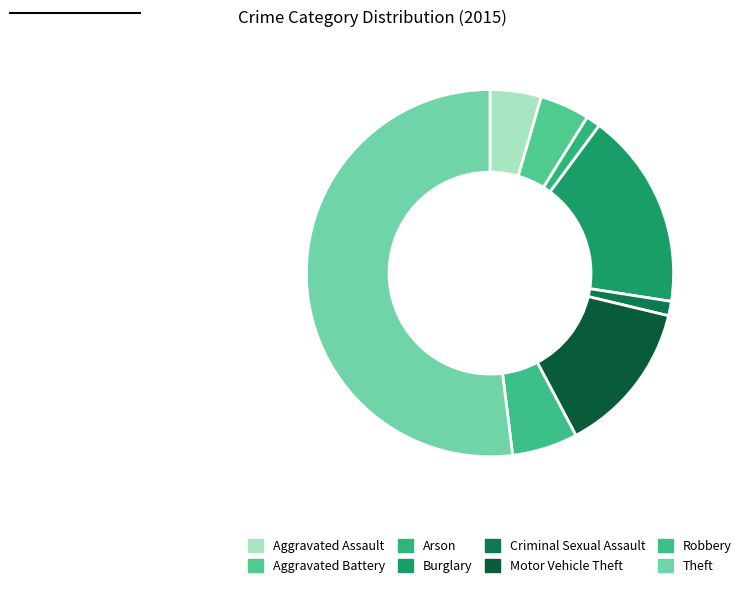

How many slices are in this pie chart?

8